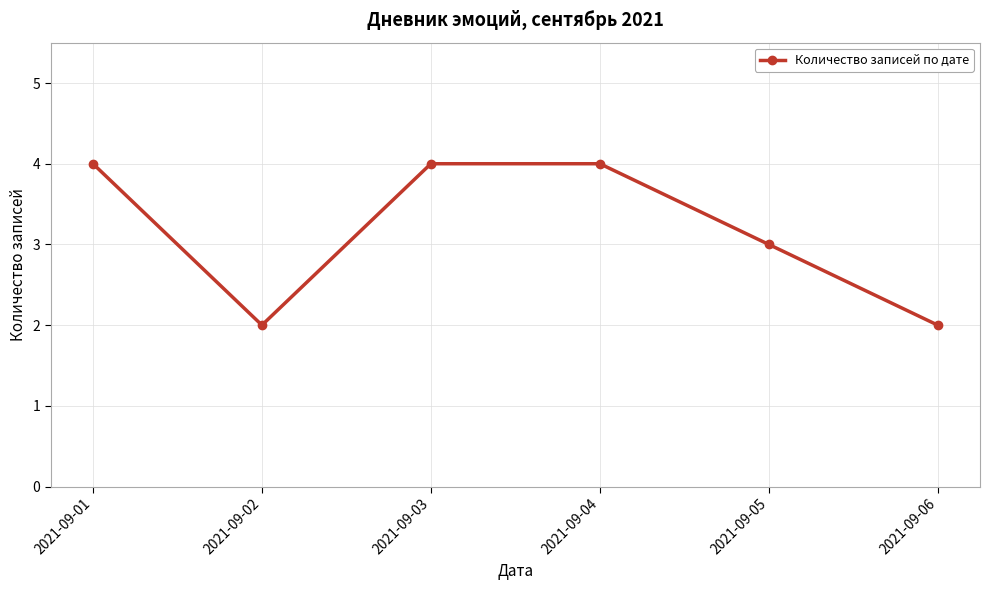

What is the maximum value shown in the chart?

4